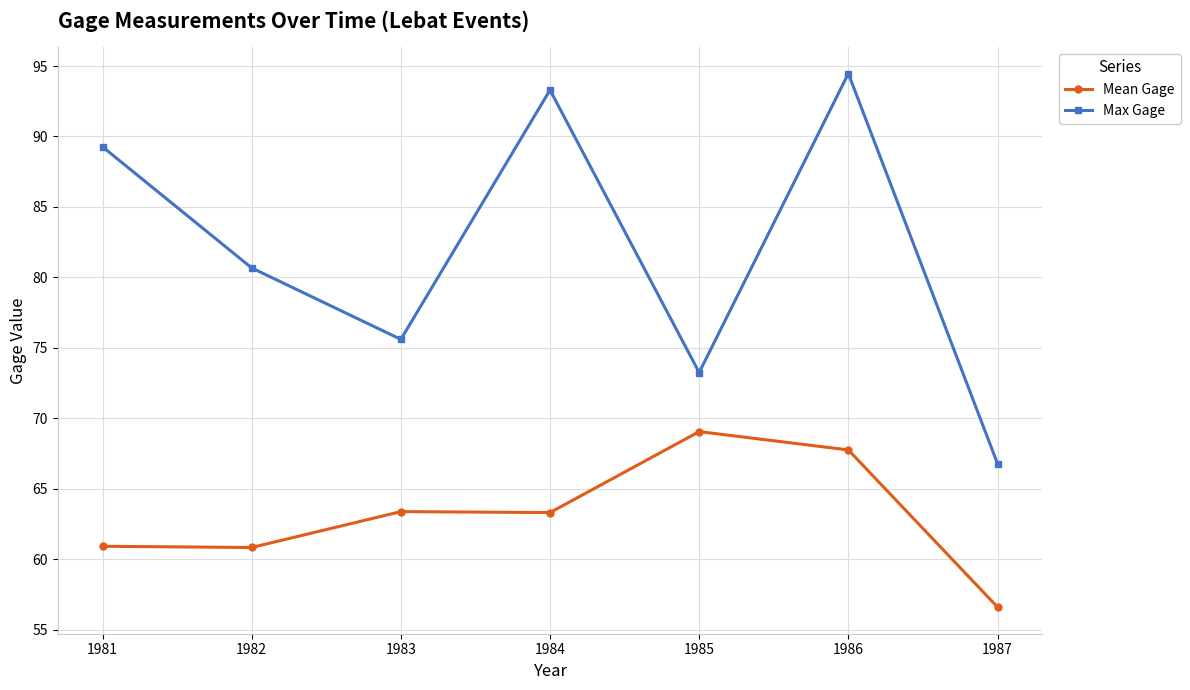

Where is Max Gage nearest to the value 80?

1982